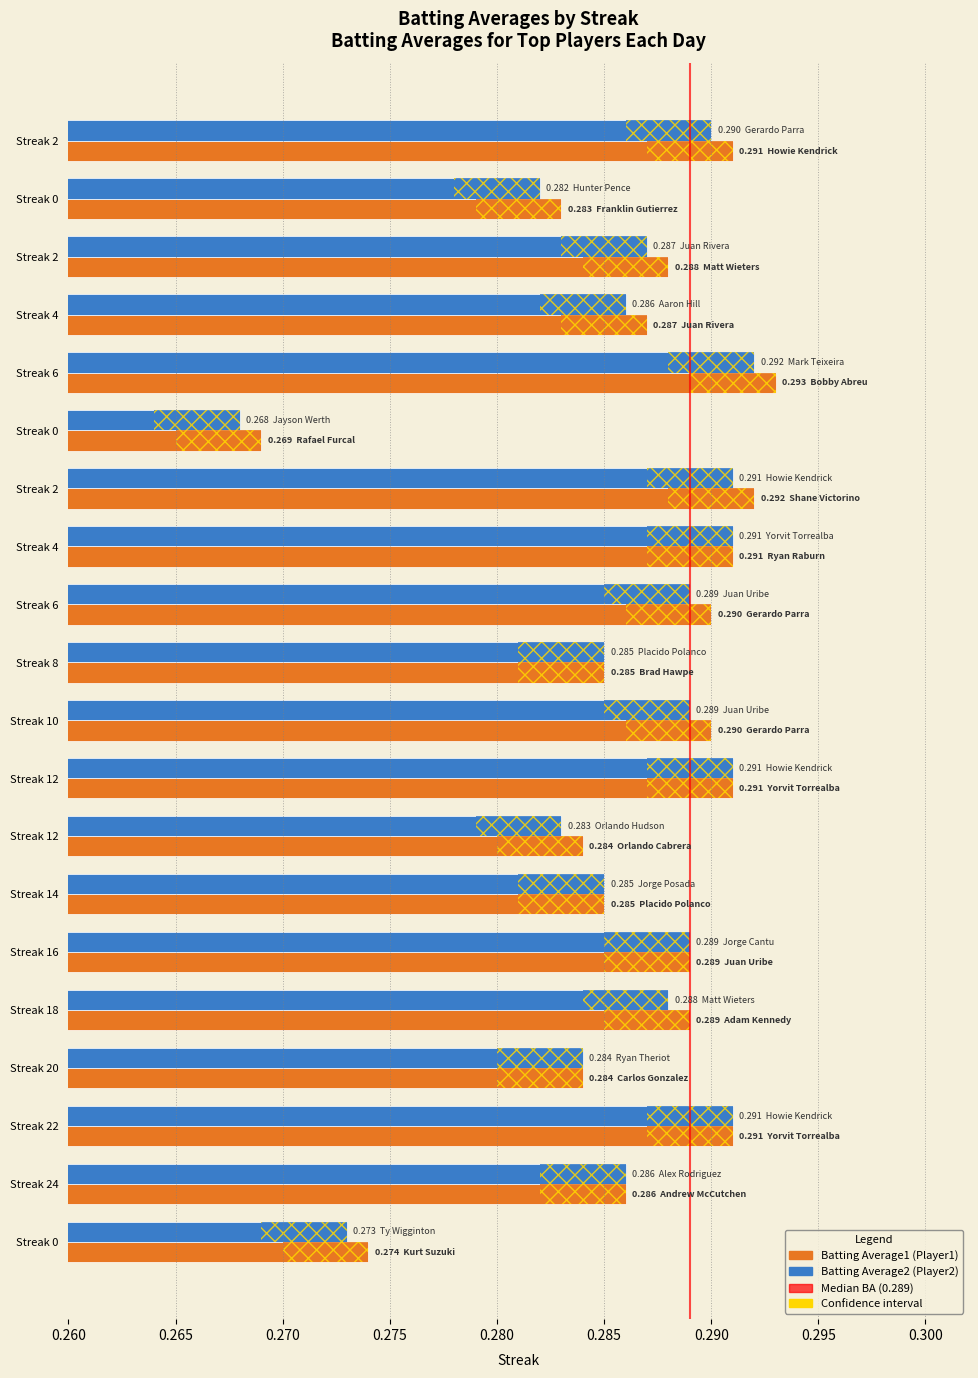

List the series in order of their overall mean, lowest first.

Batting Average2, Batting Average1